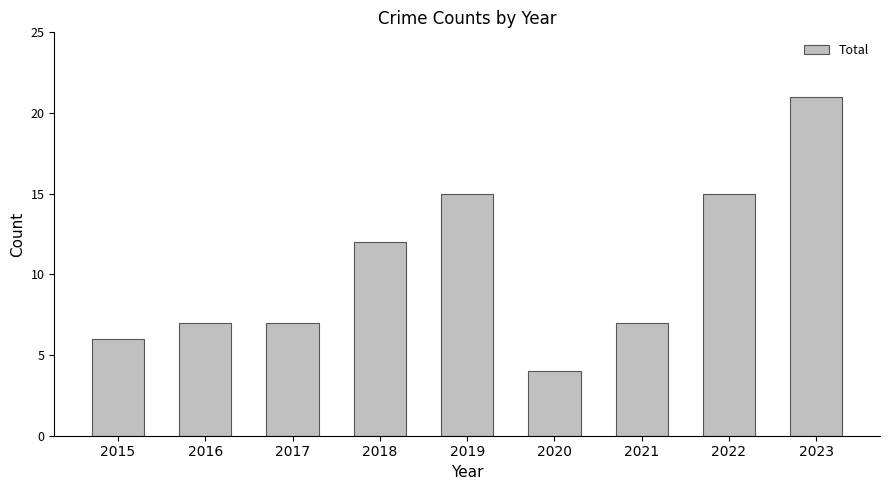

What is the value of the 9th bar from the left?

21